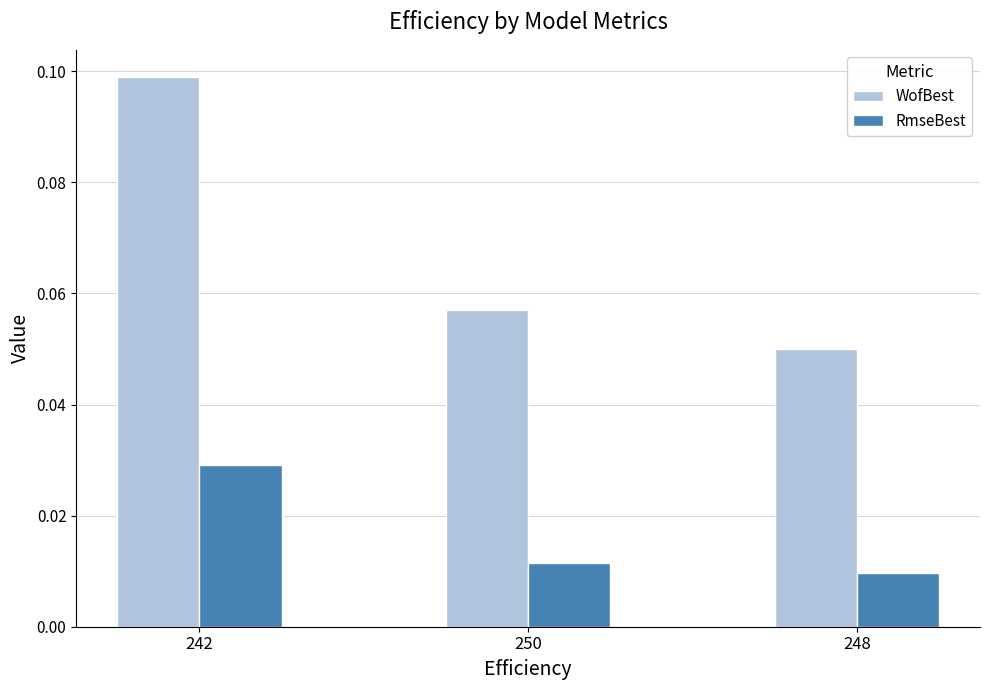

What is the label of the 3rd bar from the right?

242